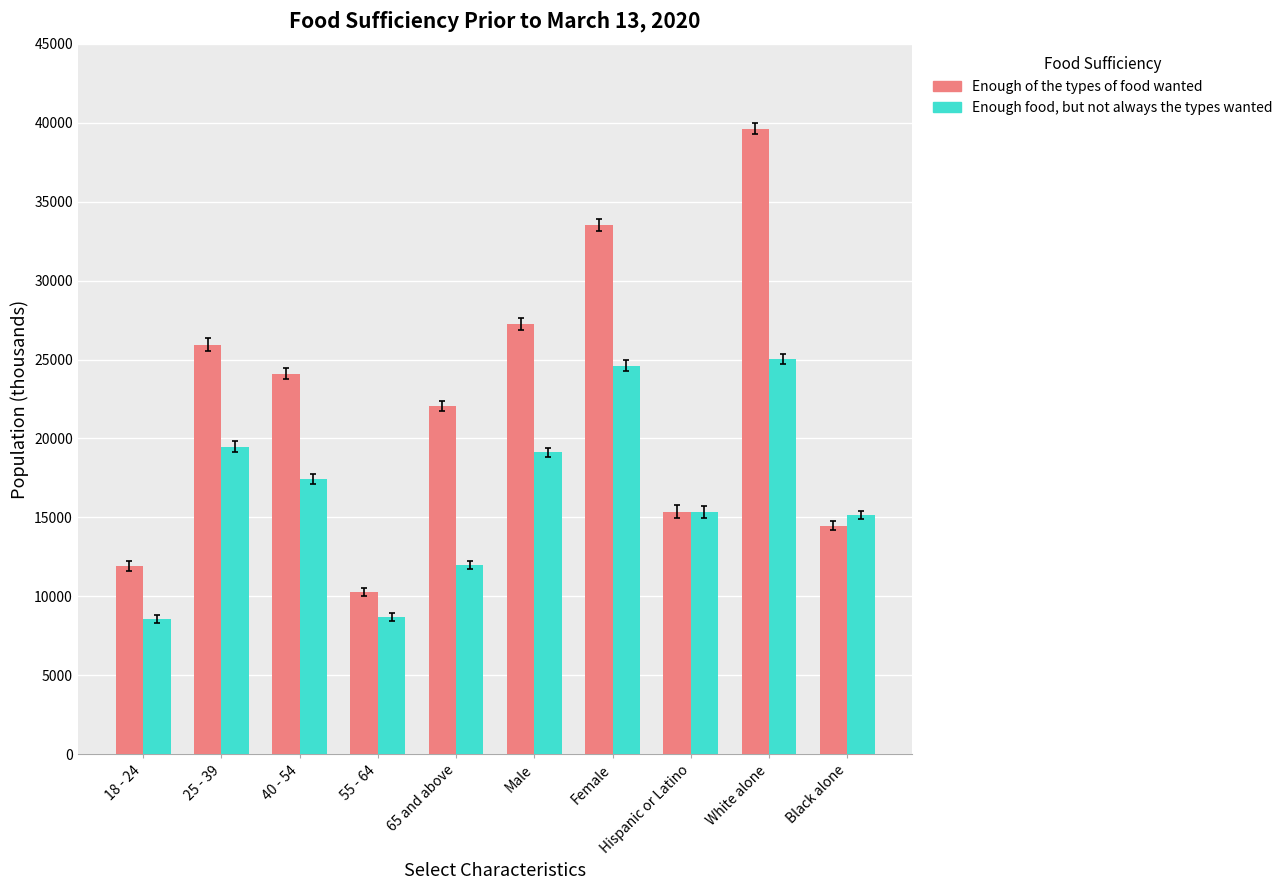

How many groups of bars are there?

10